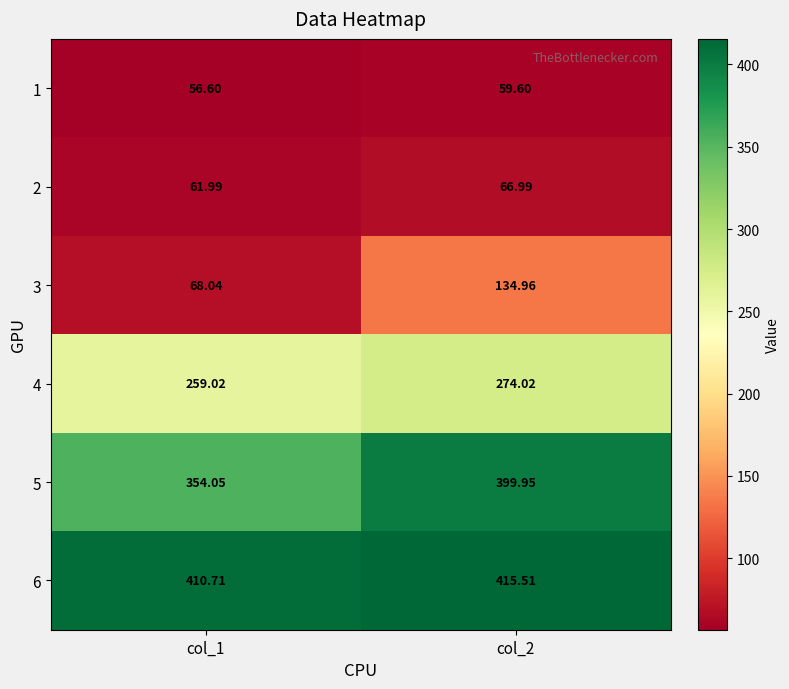

Which series changed the most between col_1 and col_2?

3